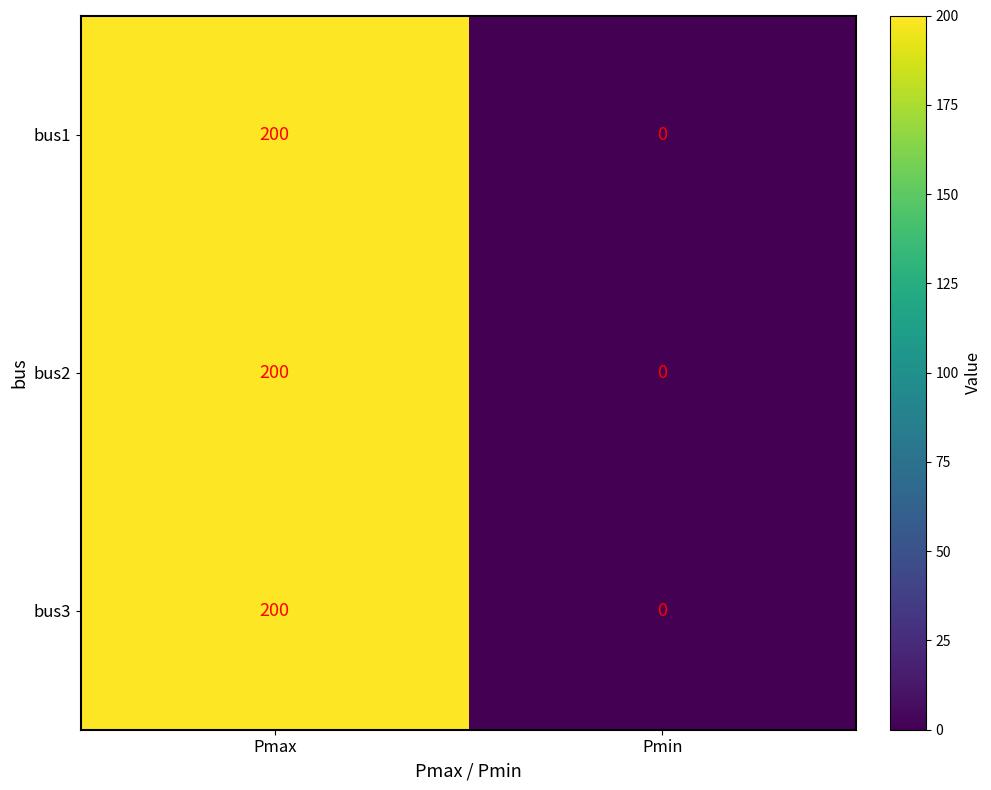

At how many categories does at least one series exceed 77?

1